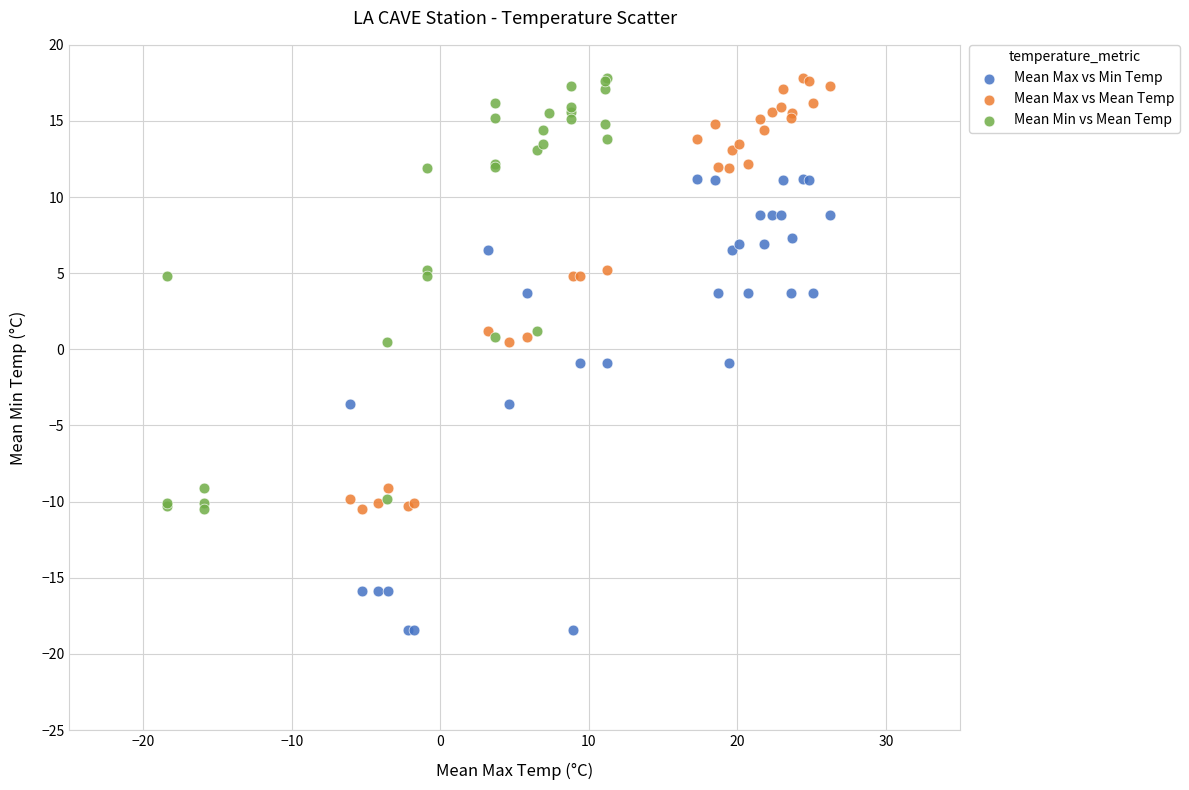

Which series reaches the minimum Y coordinate?

Mean Max vs Min Temp